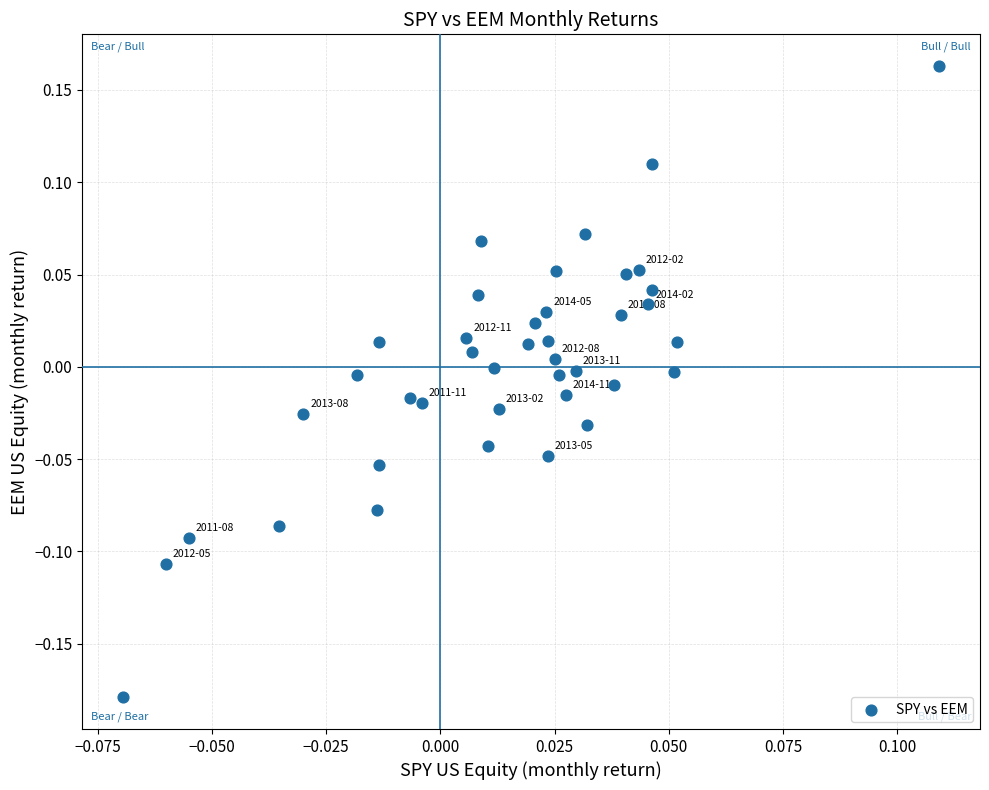

What is the range of Y values (max minus min)?

0.3